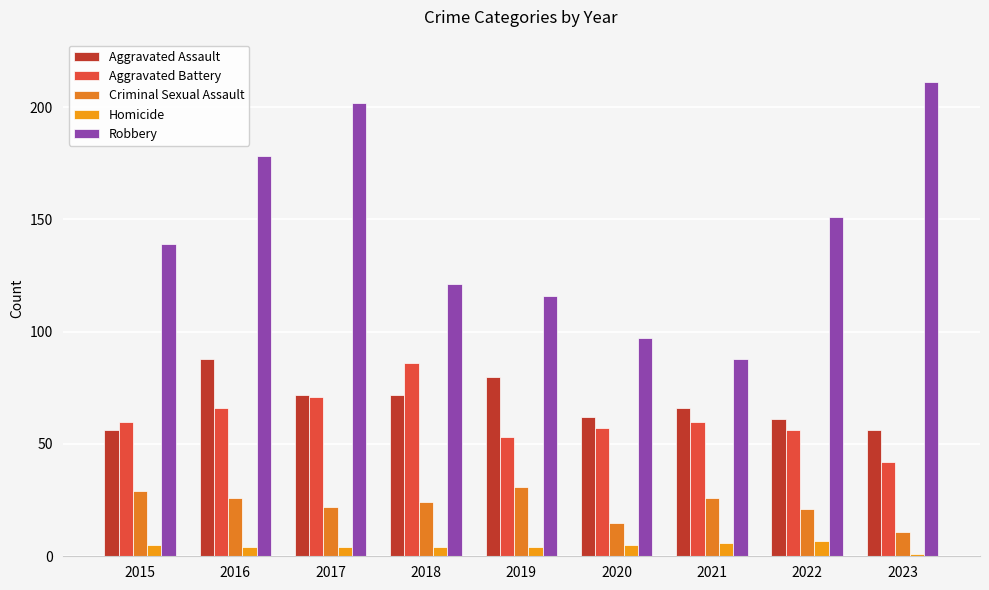

At which label does Robbery reach its minimum?

2021